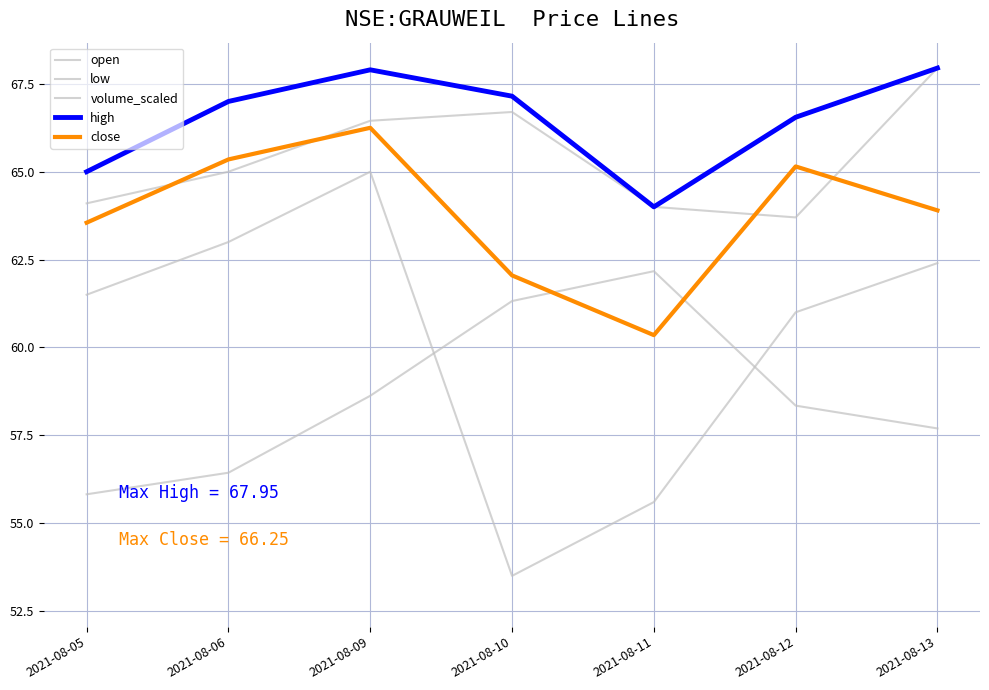

How many interior local valleys does the open series have?

1